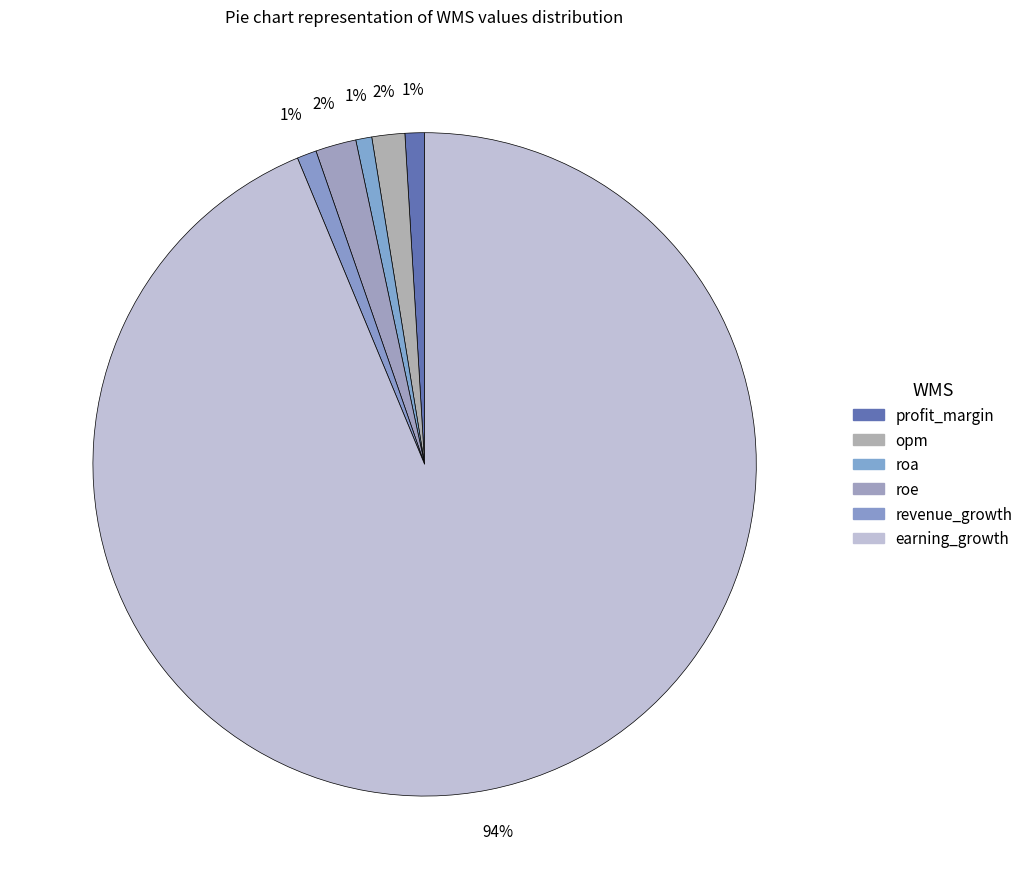

How many slices are in this pie chart?

6